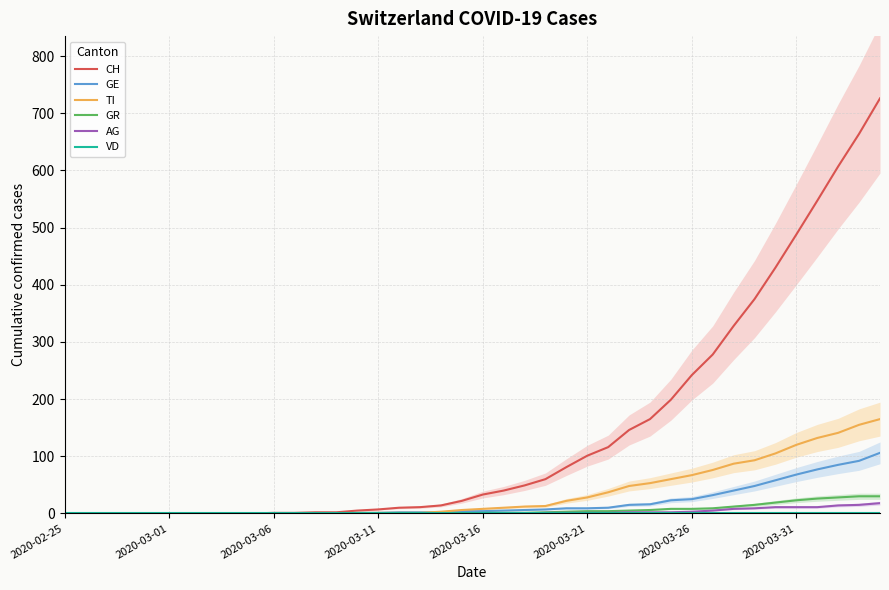

True or false: VD and GR cross at least once.

False